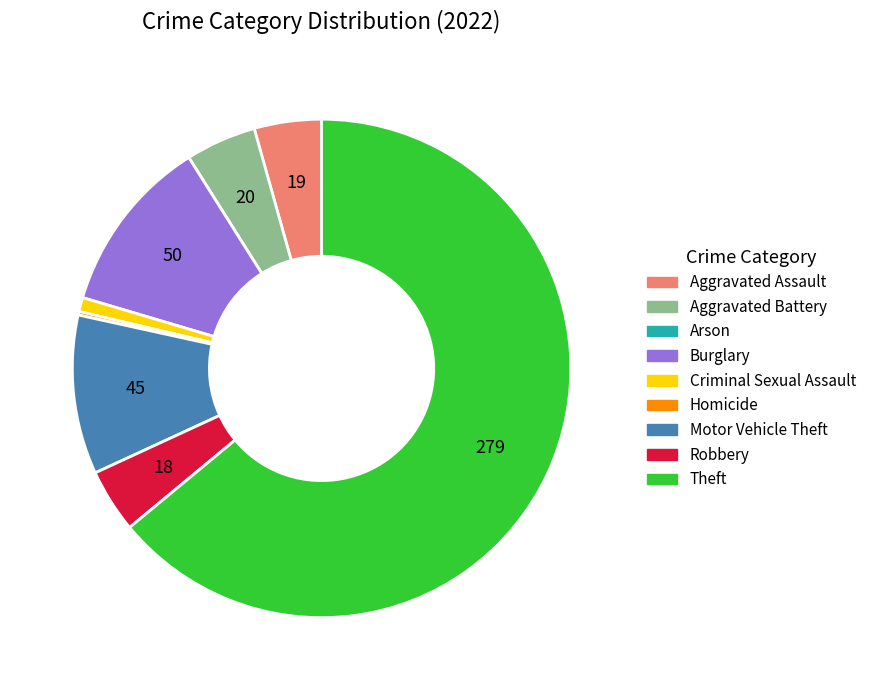

Which slice is the largest?

Theft